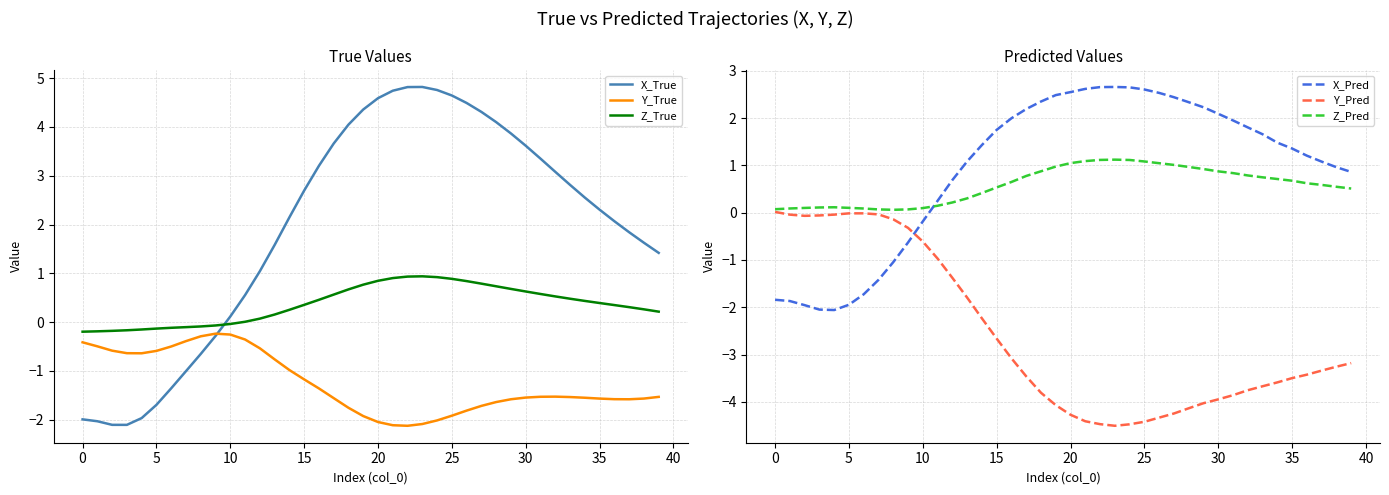

What are all the series names shown in the legend?

X_True, Y_True, Z_True, X_Pred, Y_Pred, Z_Pred